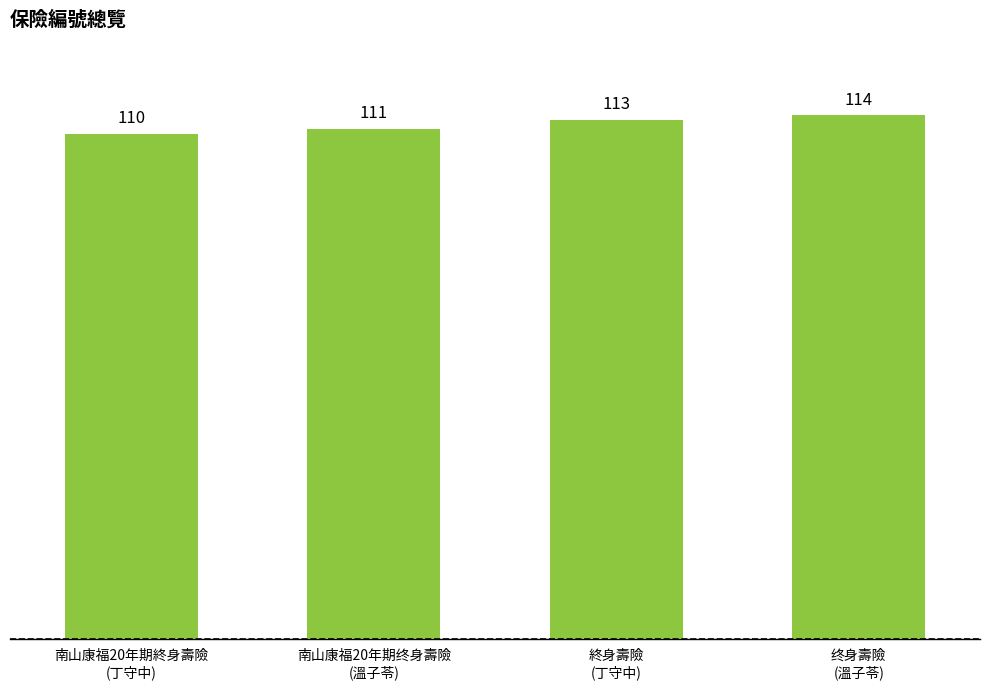

Reading left to right, transcribe all the data shown in this chart.

110	111	113	114